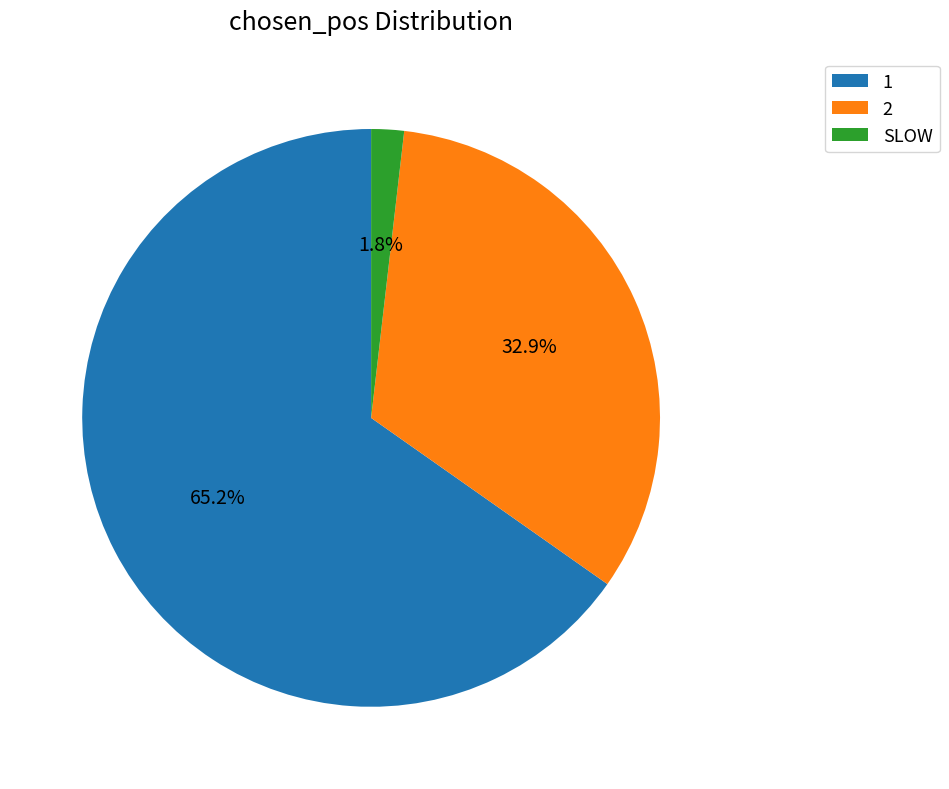

What percentage is NOT represented by SLOW?

98.2%